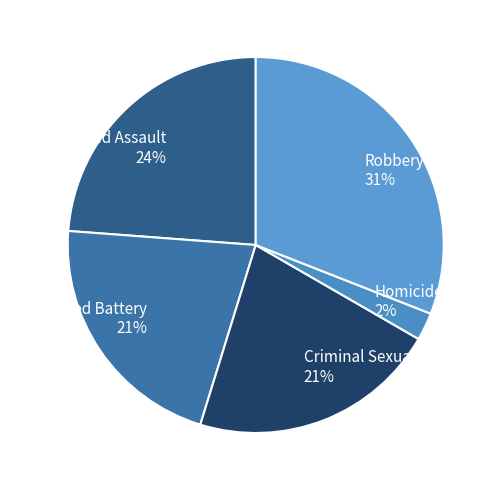

The Aggravated Battery slice represents 35% of the pie. True or false?

False